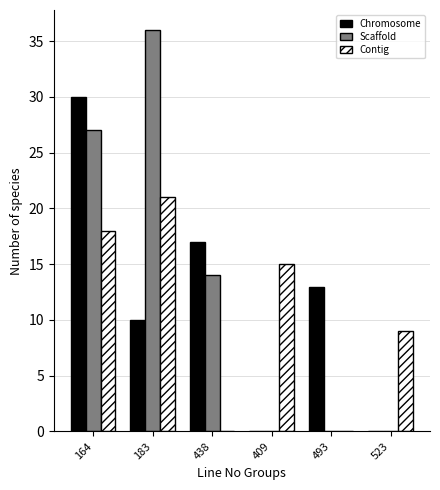

What is the sum of all Scaffold values?

77